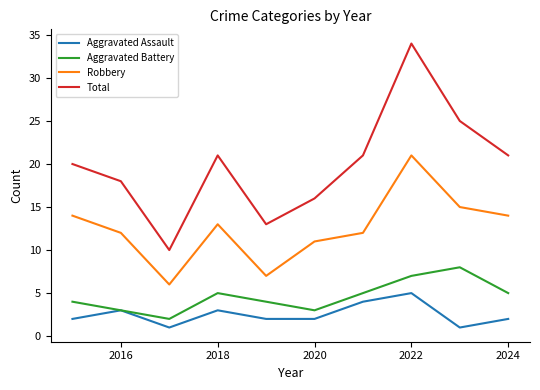

Which series has the largest total across all categories?

Total